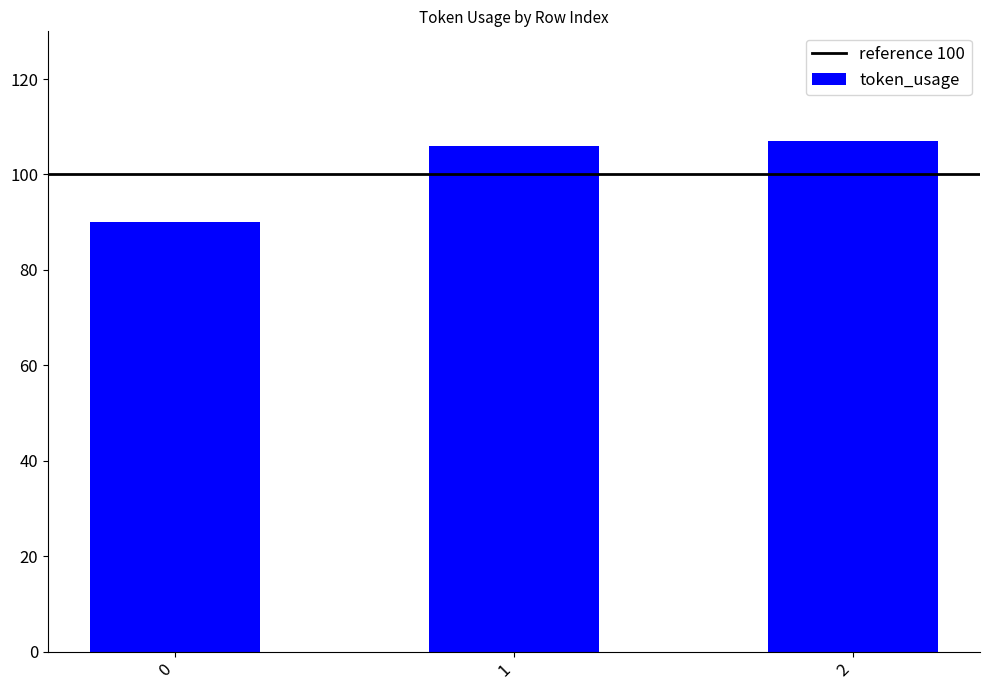

What is the difference between the maximum and minimum values?

17